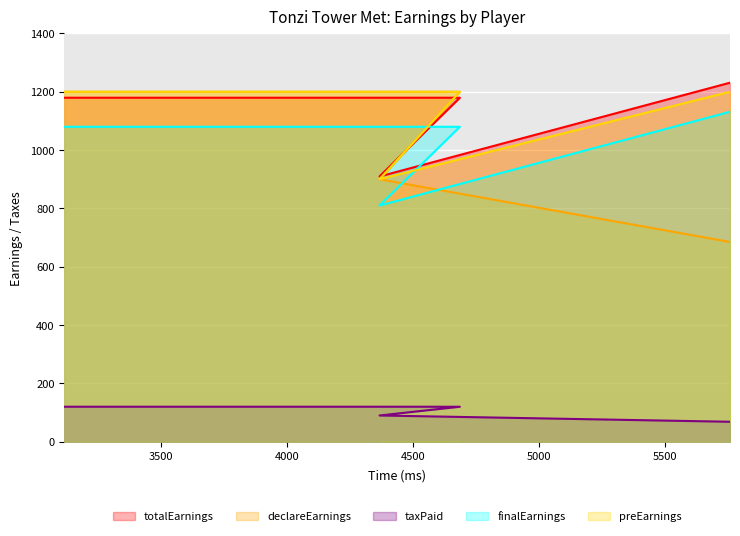

Reading right to left, what are all the values shown in this chart?

totalEarnings: 1231.1	909.6	1179.6	1179.6
declareEarnings: 685.0	900.0	1200.0	1200.0
taxPaid: 68.5	90.0	120.0	120.0
finalEarnings: 1131.5	810.0	1080.0	1080.0
preEarnings: 1200.0	900.0	1200.0	1200.0